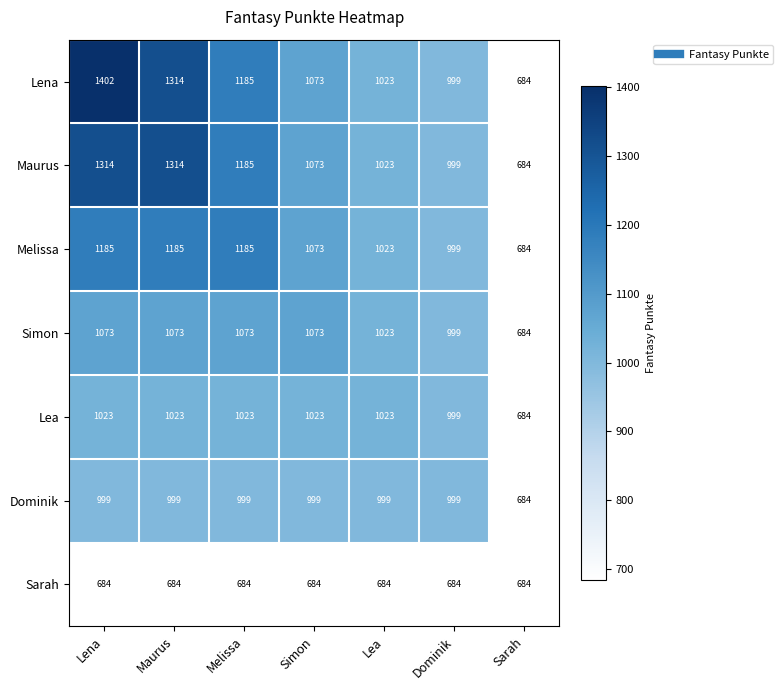

What is the smallest value displayed?

684